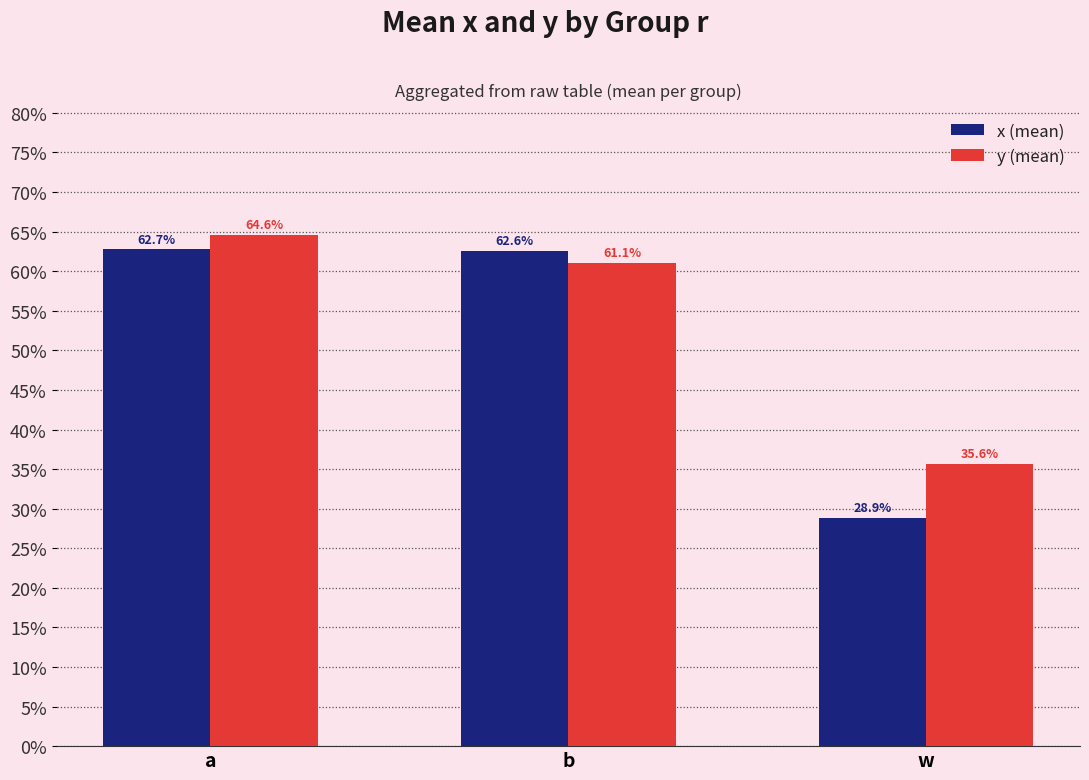

What are all the series names shown in the legend?

x (mean), y (mean)